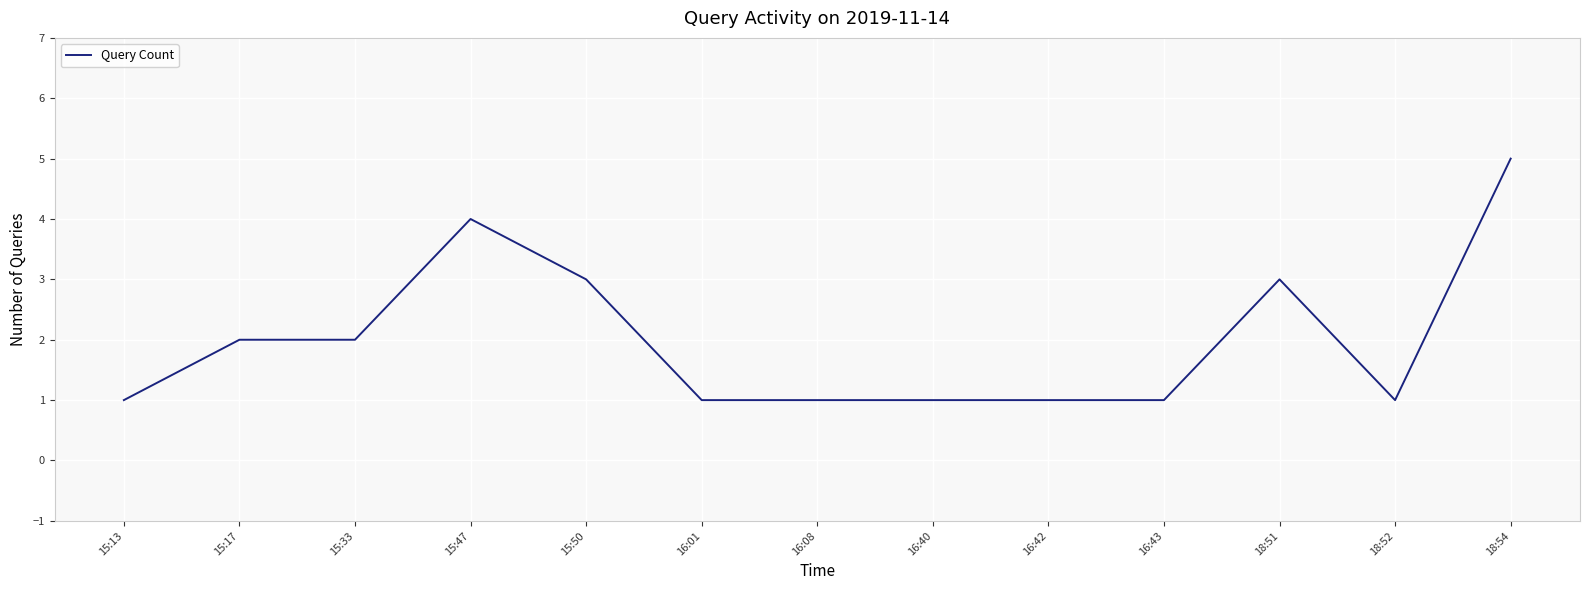

The chart shows a value of 1 at 15:50. True or false?

False